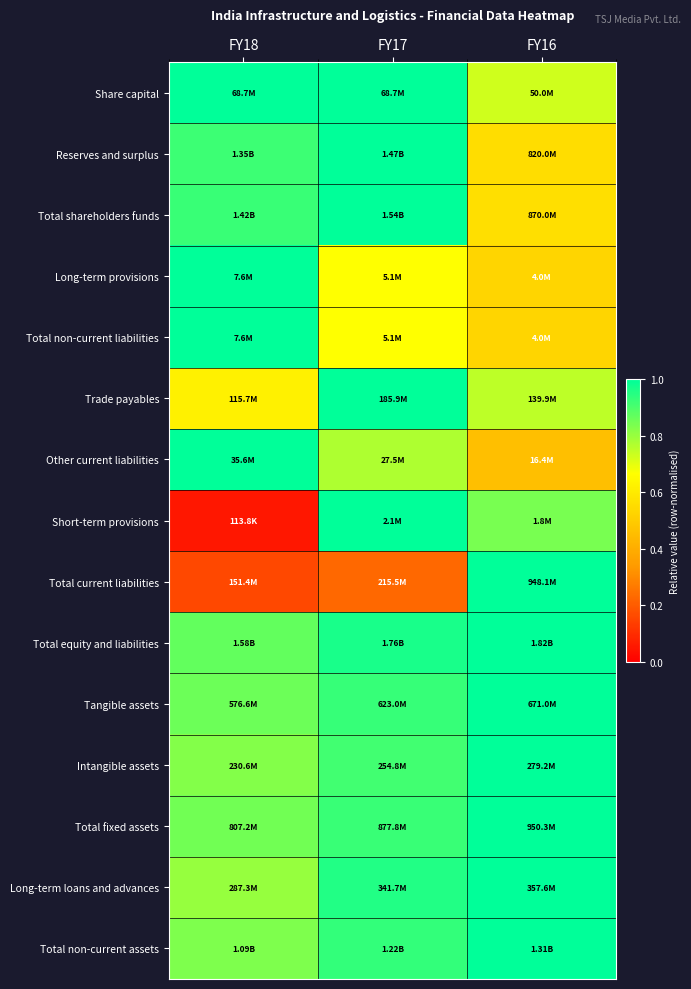

What is the difference between the highest and lowest values at FY18?

0.9